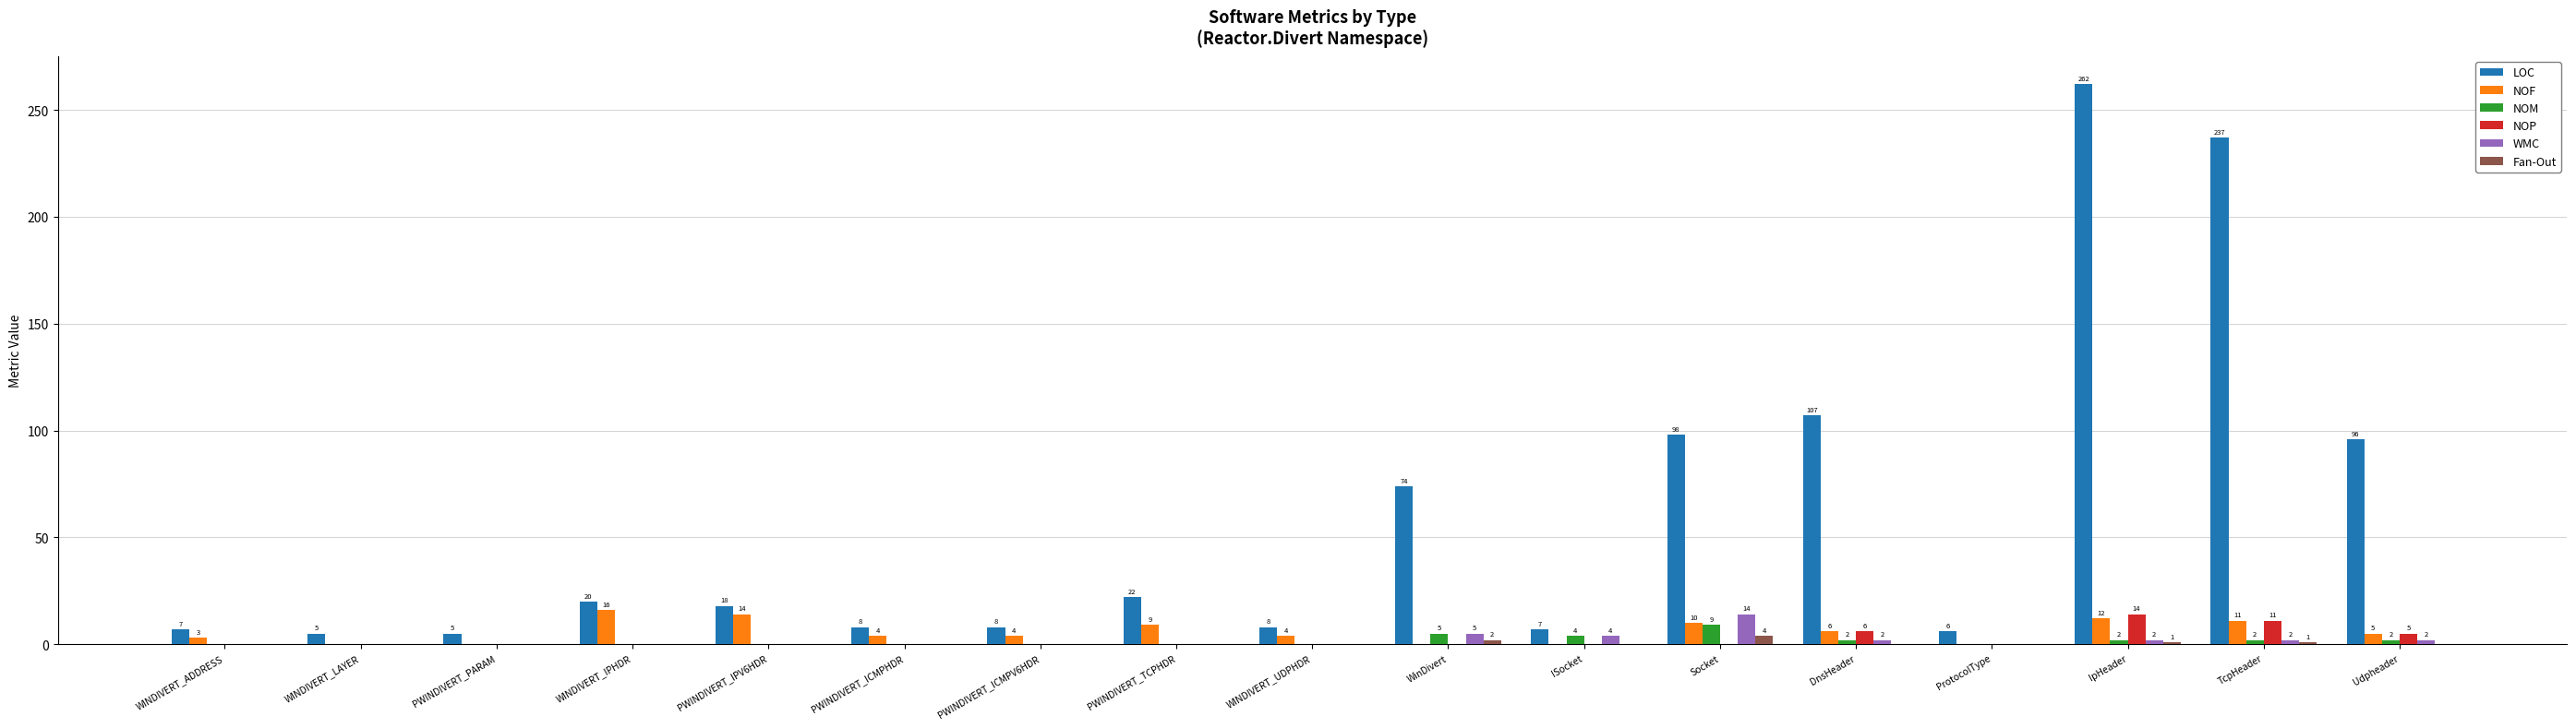

Which series changed the most between PWINDIVERT_ICMPV6HDR and IpHeader?

LOC